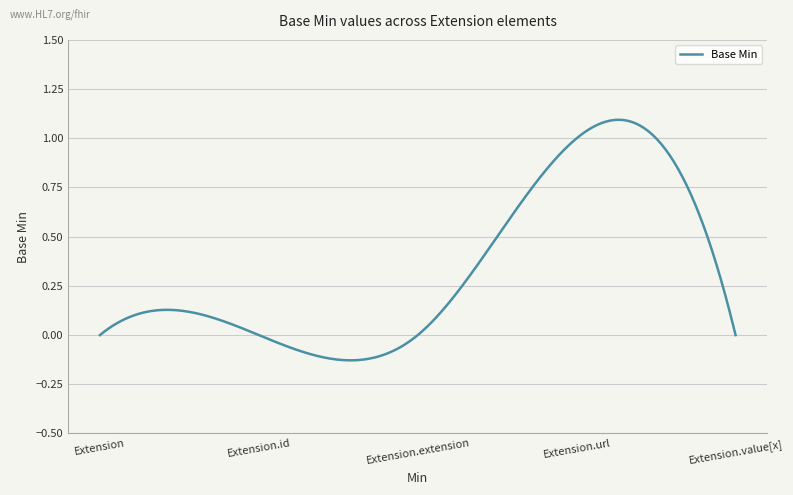

How many lines are shown in the chart?

1